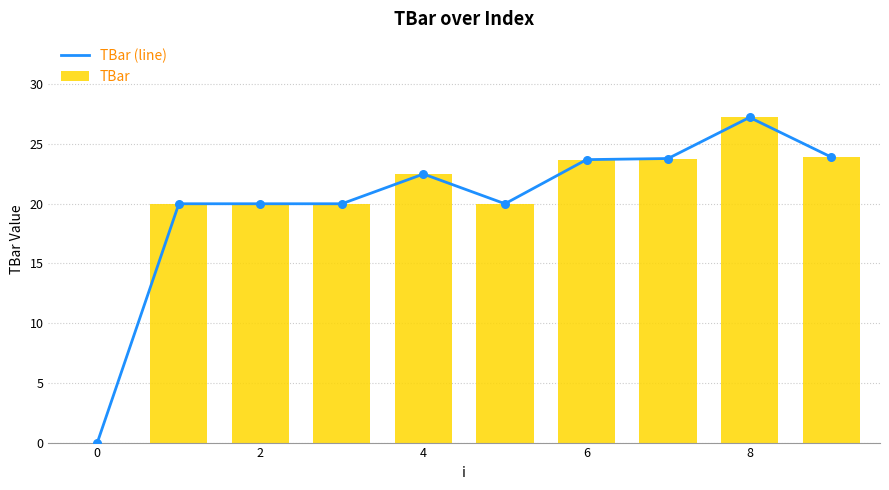

Which series has the largest Y range (max minus min)?

TBar (line)